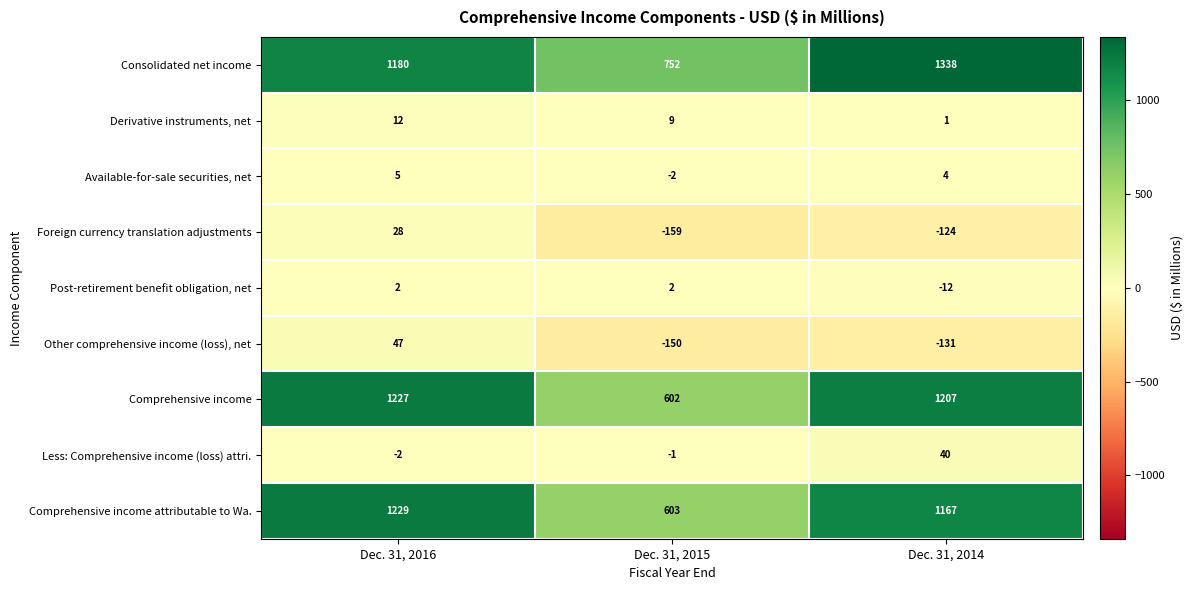

Which series has the largest total across all categories?

Consolidated net income